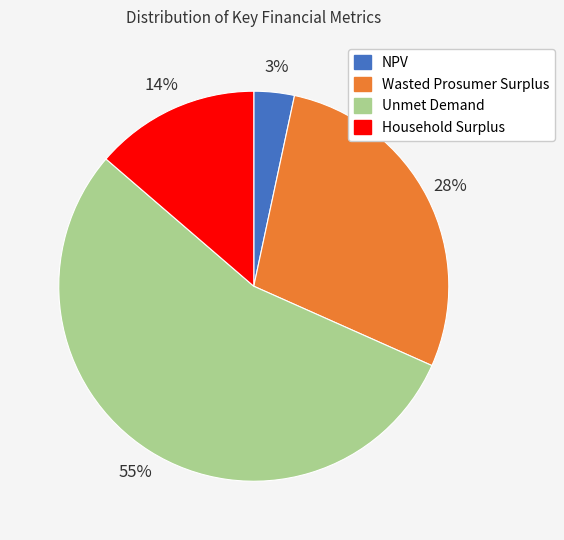

Is it true that Unmet Demand is 63% of the pie?

False